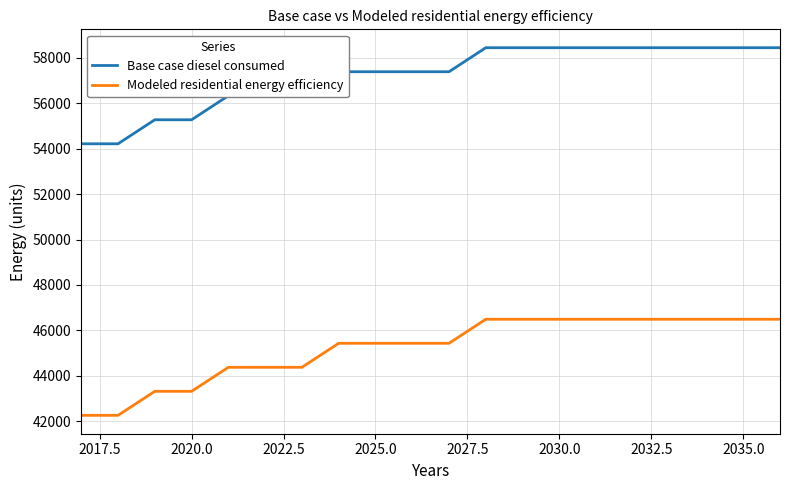

What is the difference between the maximum and minimum values in the Modeled residential energy efficiency series?

4230.6